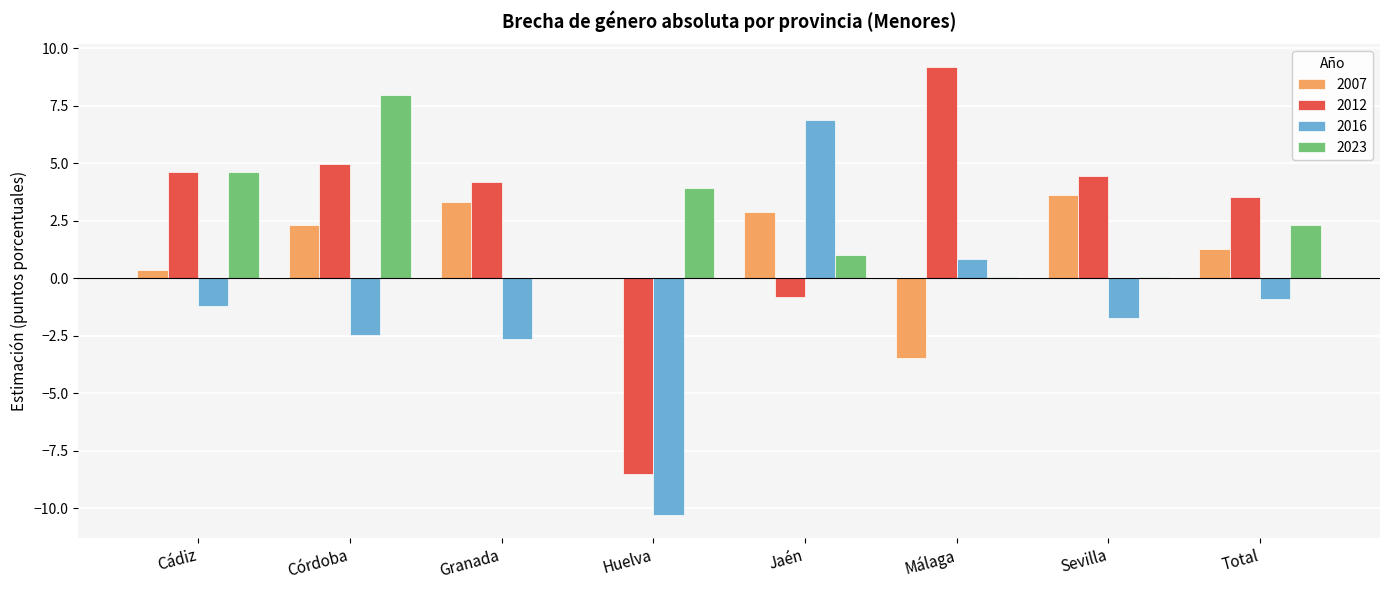

Which label corresponds to the largest value in the chart?

Málaga